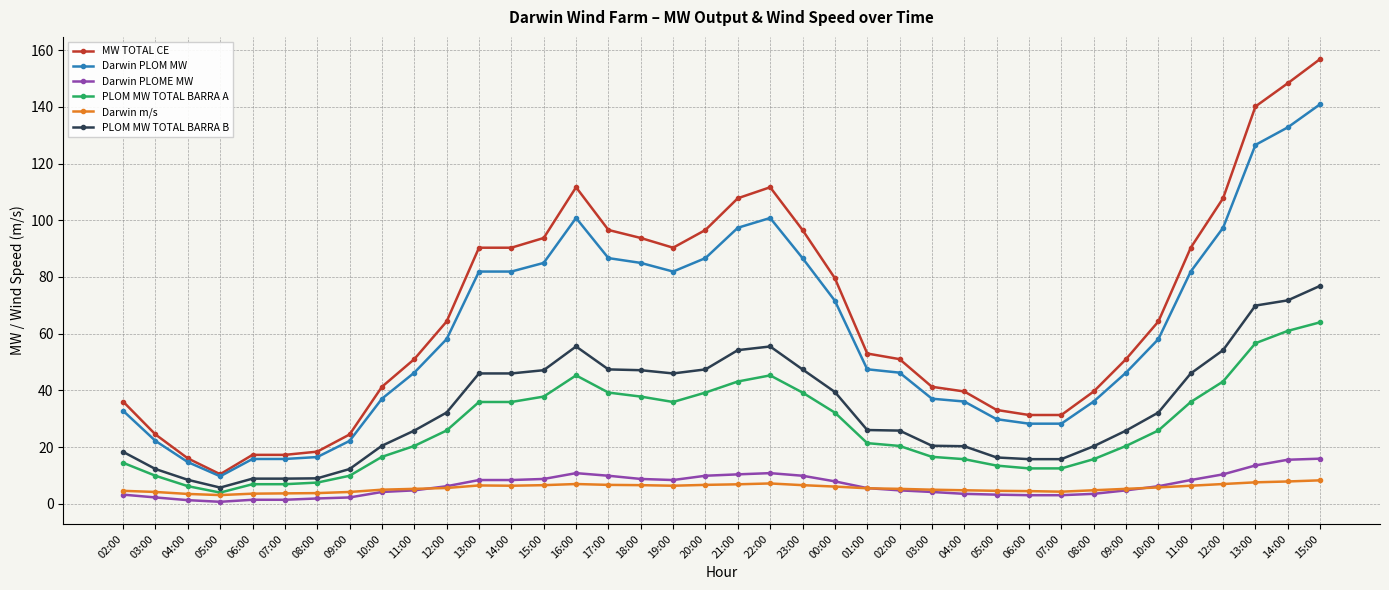

The Darwin PLOM MW series shows 28.3 at 06:00. True or false?

True